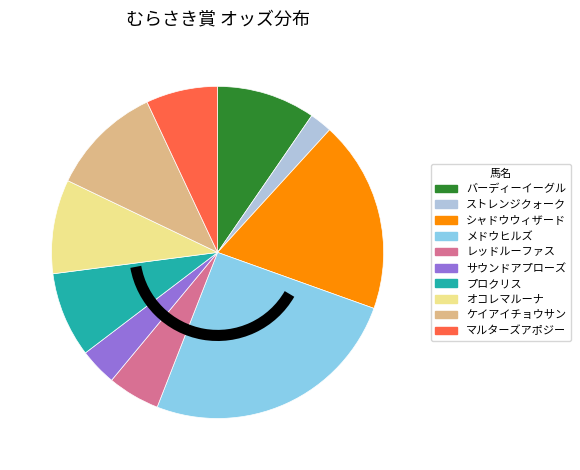

Between バーディーイーグル and メドウヒルズ, which is larger?

メドウヒルズ